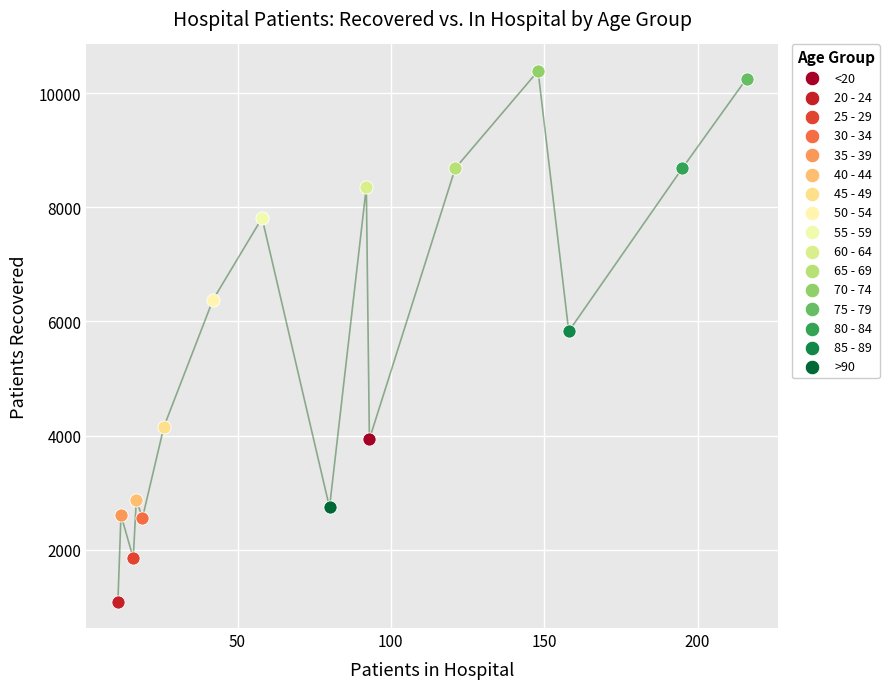

Which series reaches the minimum Y coordinate?

20 - 24